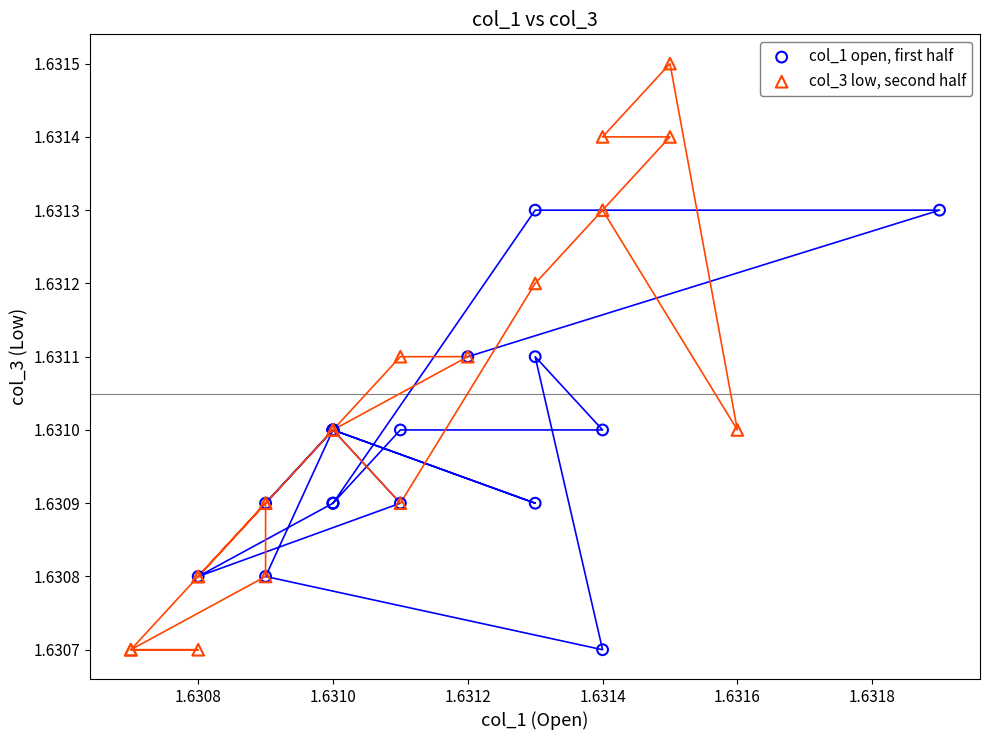

What are all the series names shown in the legend?

col_1 open, first half, col_3 low, second half